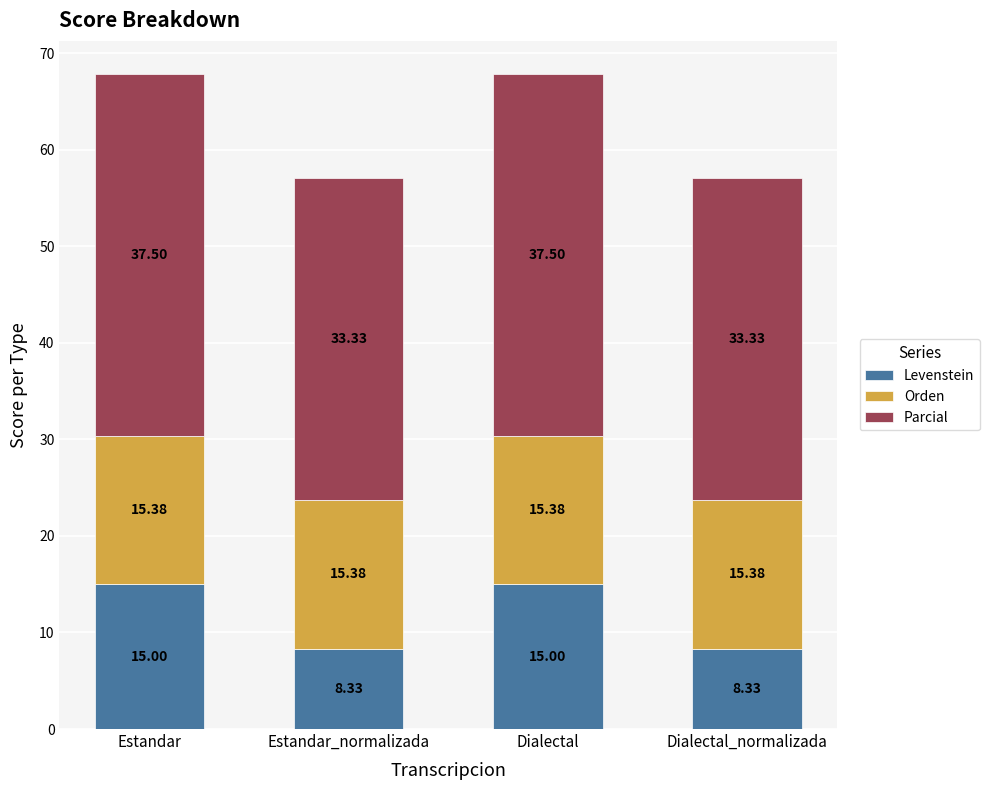

What is the sum of all Levenstein values?

46.7